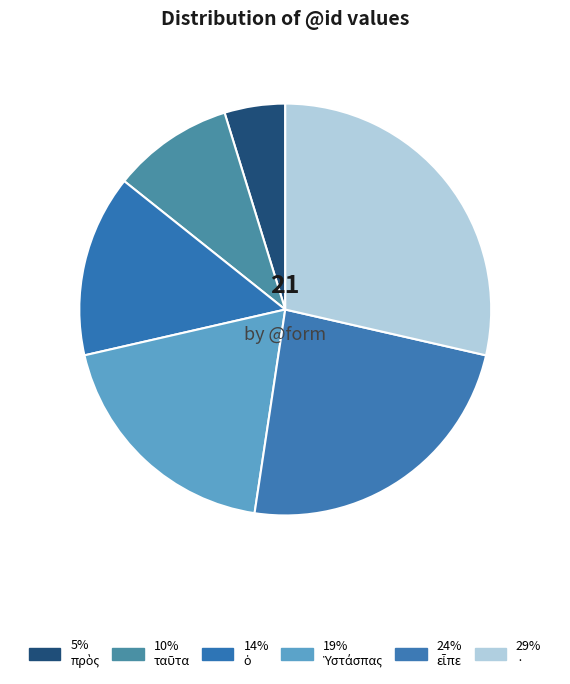

Count the number of slices in the pie.

6